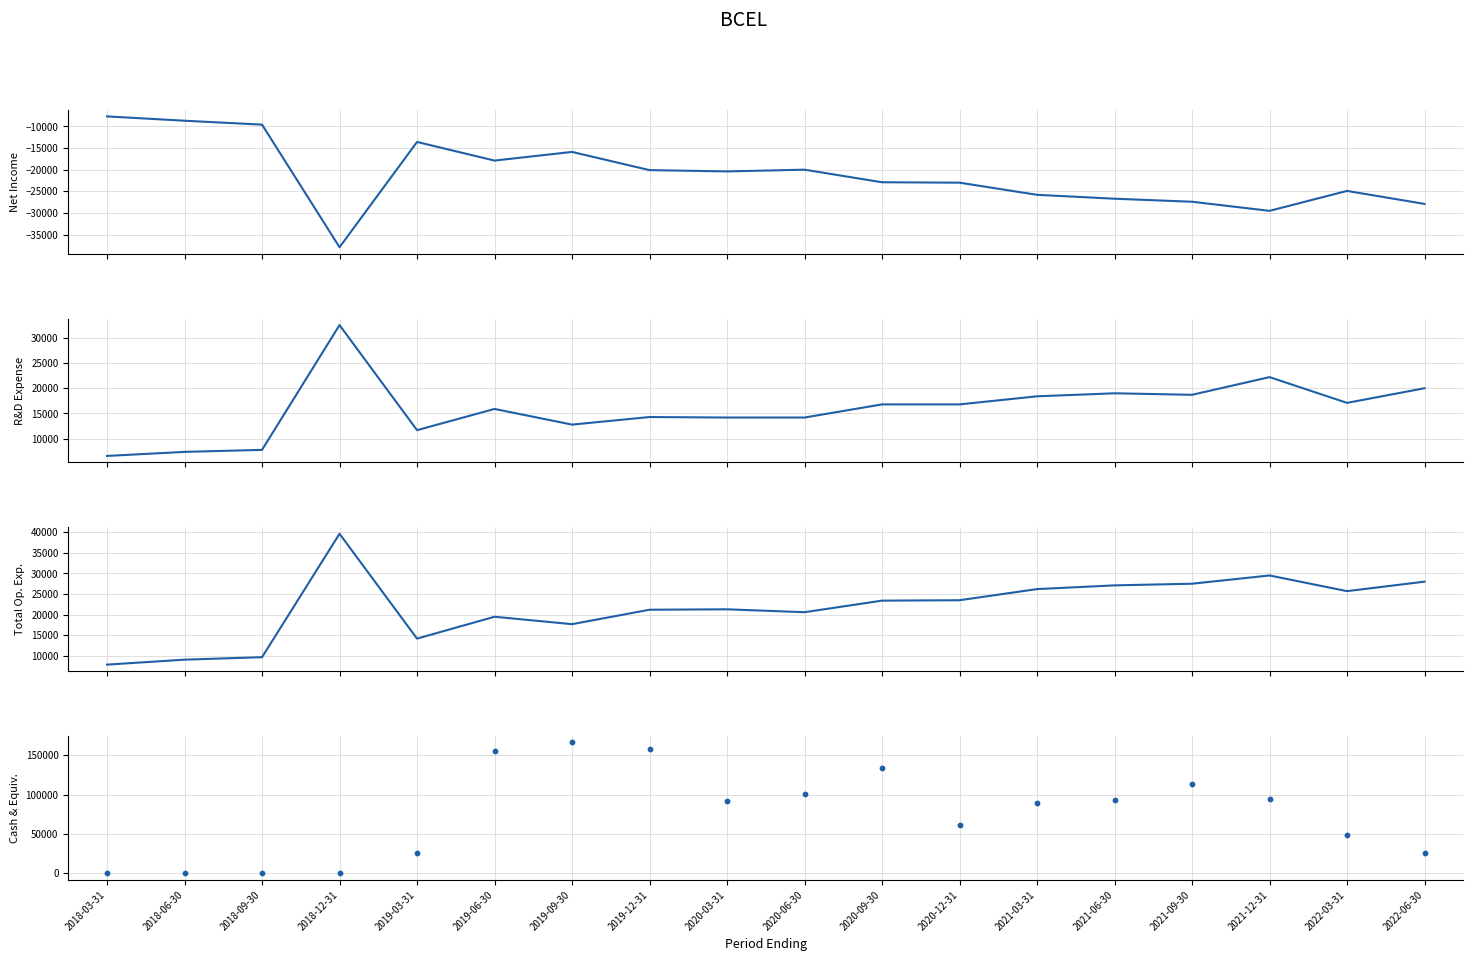

Which series reaches the maximum Y coordinate?

Cash And Cash Equivalents